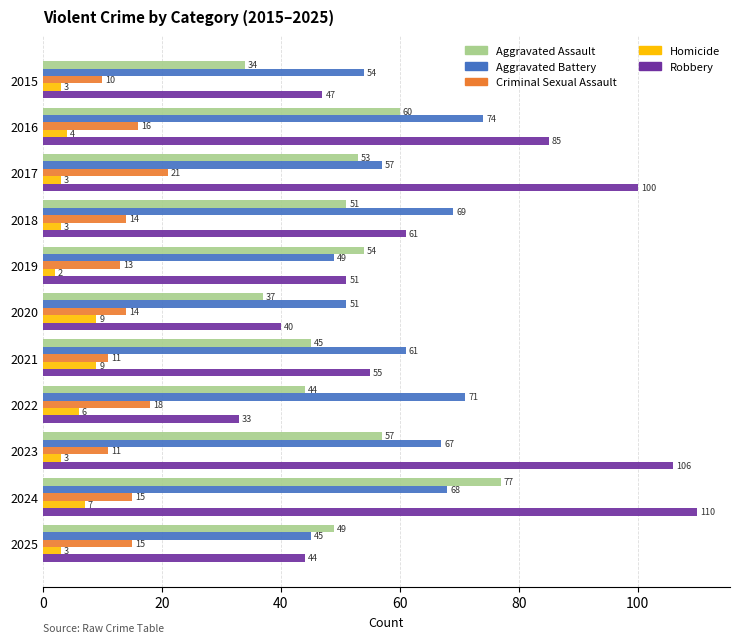

How many data points in Criminal Sexual Assault are less than 14?

4